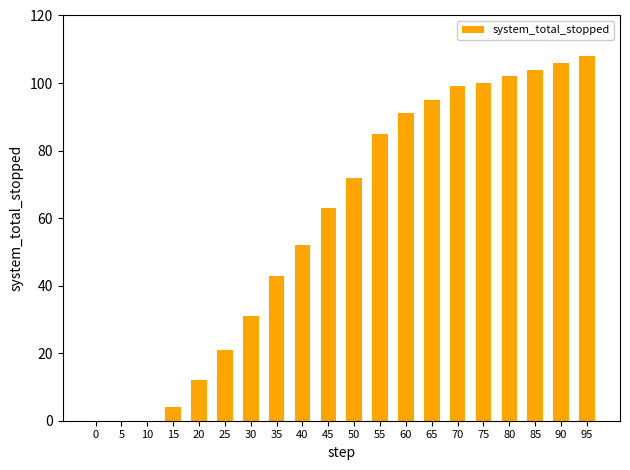

Count the number of data series in this chart.

1